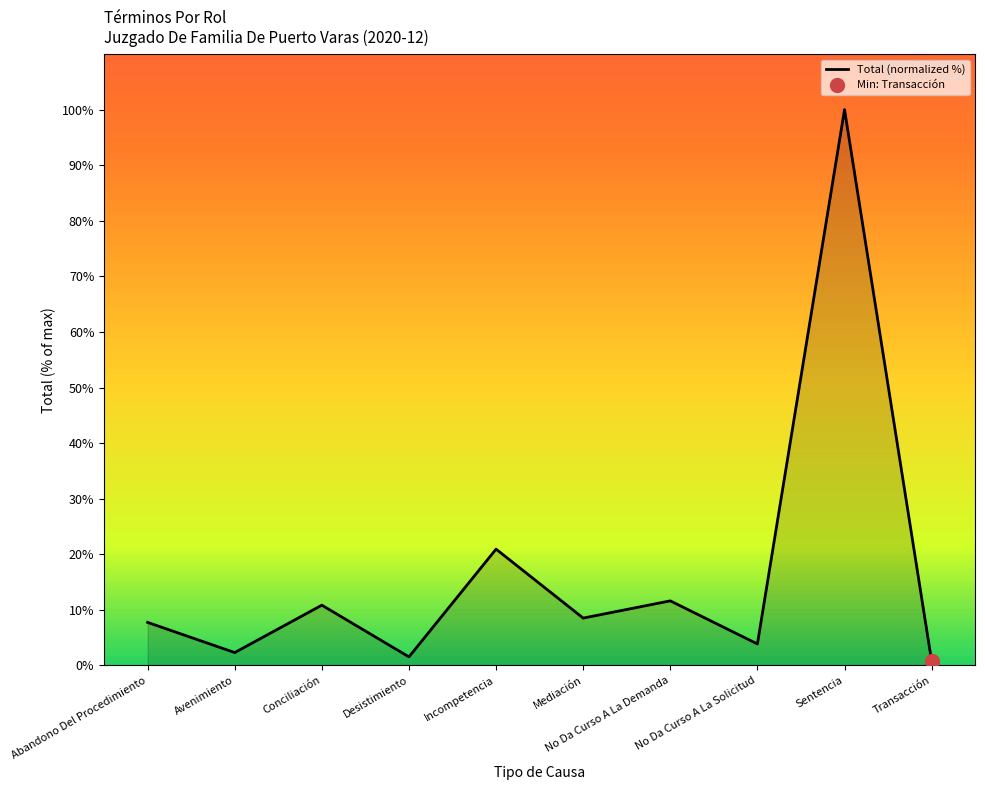

Approximately how many times larger is the value at Avenimiento compared to Mediación?

0.3